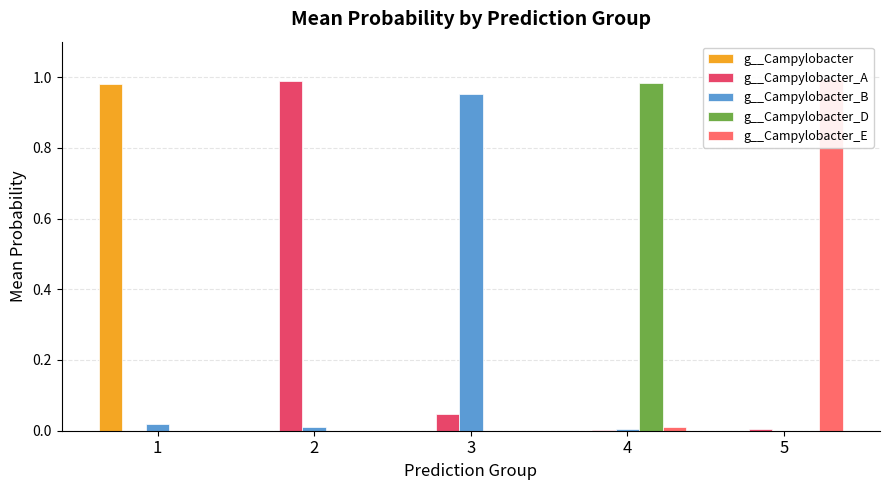

What are all the series names shown in the legend?

g__Campylobacter, g__Campylobacter_A, g__Campylobacter_B, g__Campylobacter_D, g__Campylobacter_E